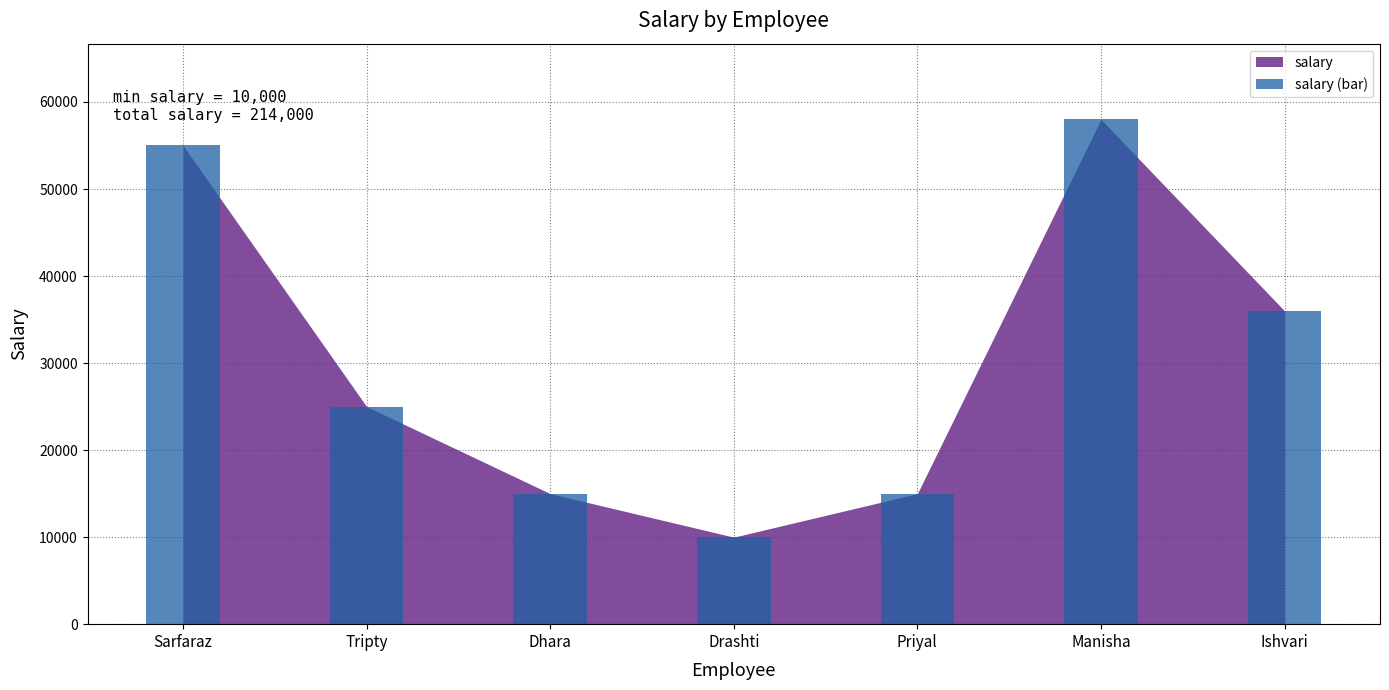

Reading left to right, extract all data points from this chart.

Sarfaraz=55000	Tripty=25000	Dhara=15000	Drashti=10000	Priyal=15000	Manisha=58000	Ishvari=36000